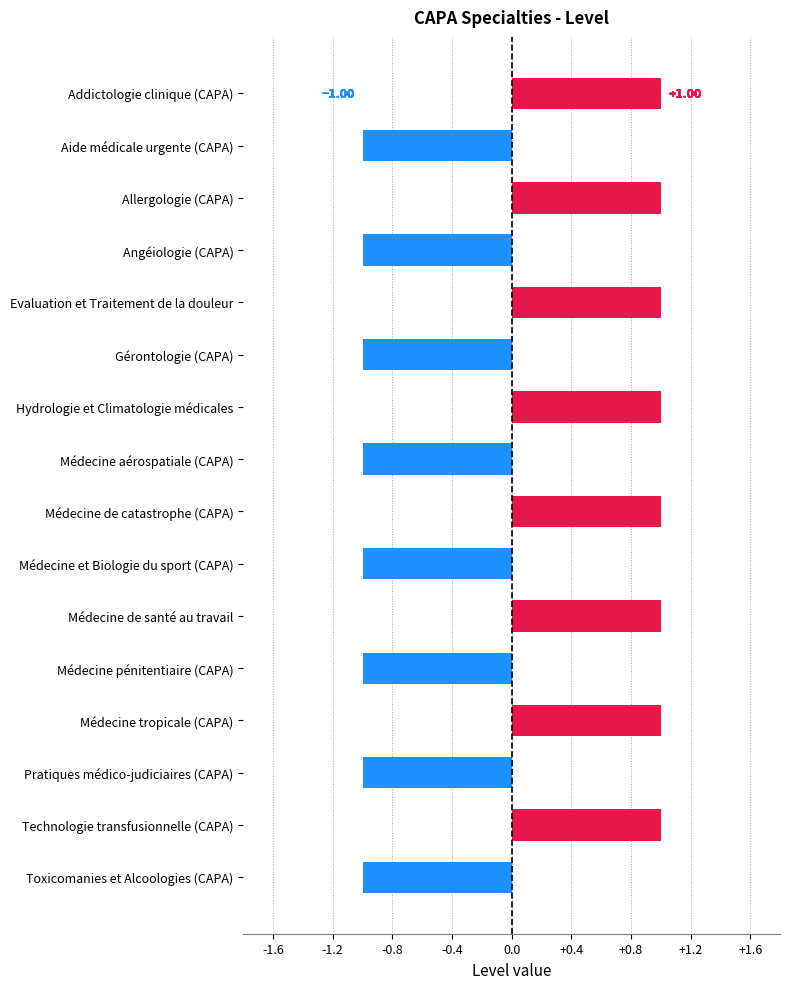

What is the change in value from Aide médicale urgente (CAPA) to Addictologie clinique (CAPA)?

+2